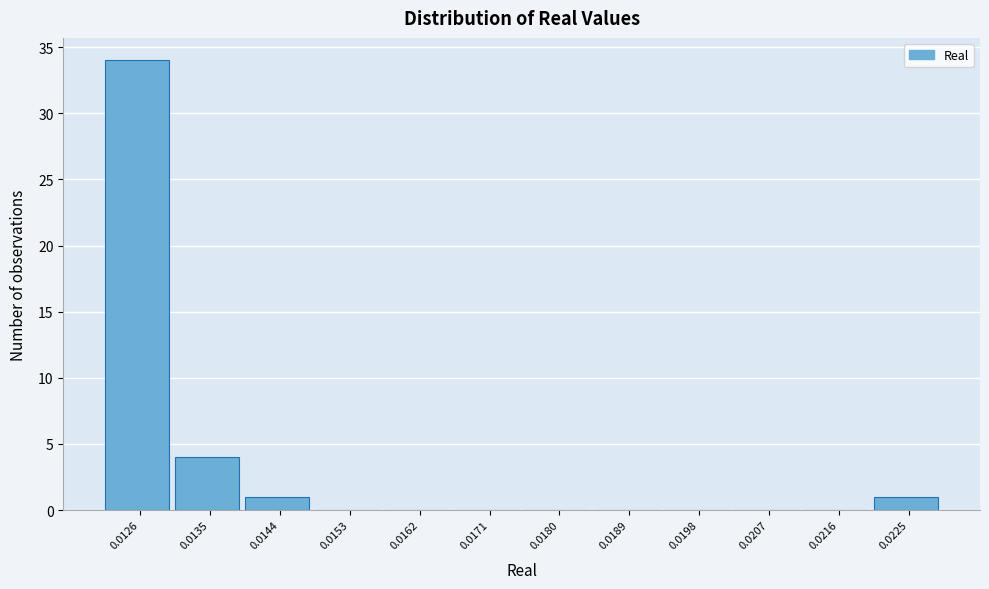

Reading right to left, extract all data points from this chart.

0.0225=1	0.0216=0	0.0207=0	0.0198=0	0.0189=0	0.0180=0	0.0171=0	0.0162=0	0.0153=0	0.0144=1	0.0135=4	0.0126=34